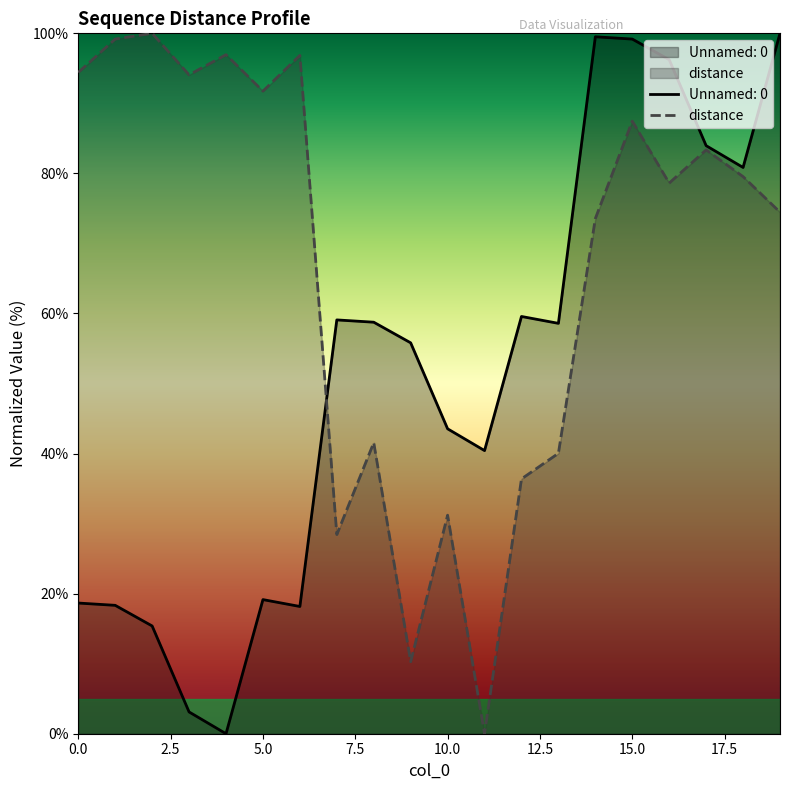

Reading left to right, list all the values displayed in this chart.

Unnamed: 0: 18.7	18.3	15.4	3.1	0.0	19.1	18.2	59.1	58.8	55.8	43.5	40.4	59.6	58.6	99.5	99.2	96.2	84.0	80.9	100.0
distance: 94.4	99.2	100.0	94.1	97.0	91.7	96.9	28.4	41.6	10.3	31.2	0.0	36.4	40.0	73.6	87.5	78.6	83.4	79.5	74.5